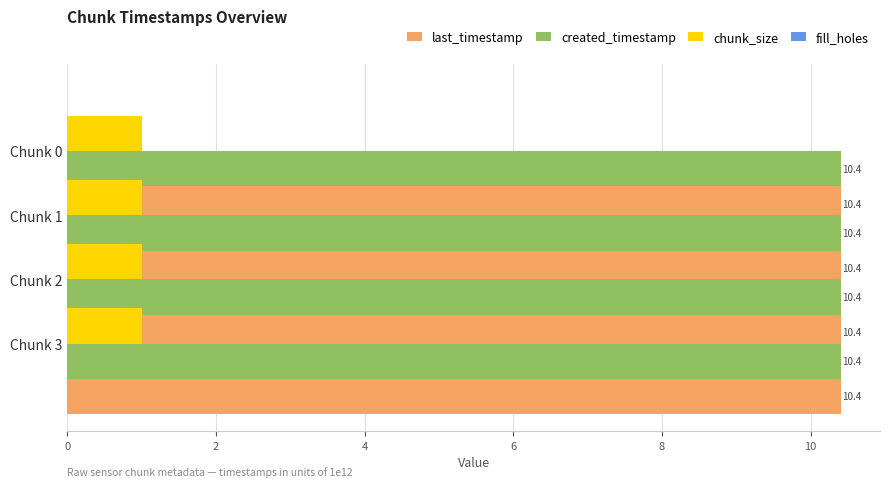

What is the total value across all series at 0?

21.9